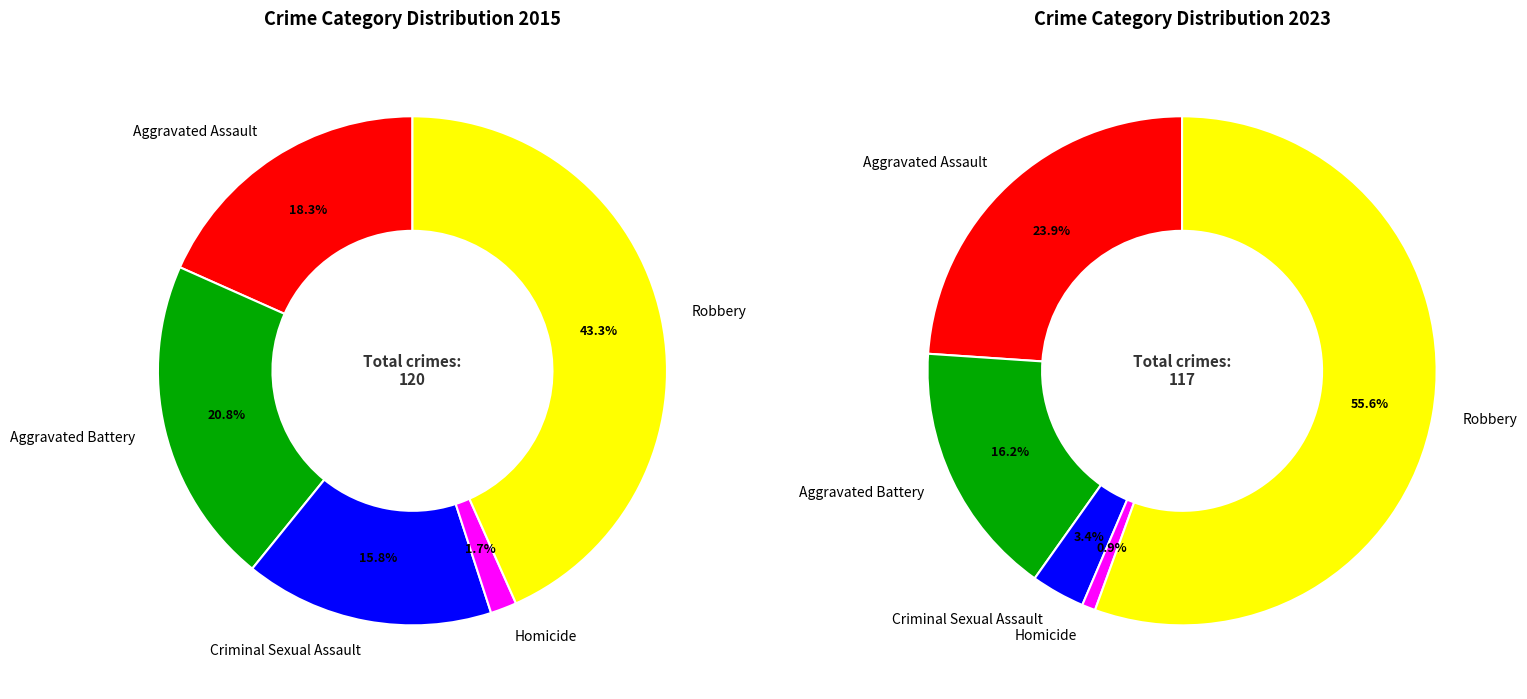

To the nearest percent, what is the difference between the largest and smallest slice percentages?

42%